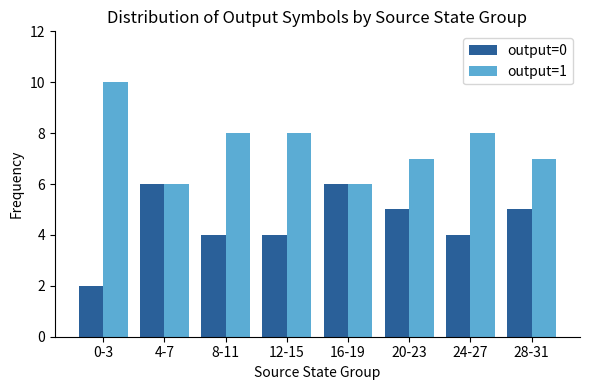

What is the difference between the maximum and minimum values in the output=1 series?

4